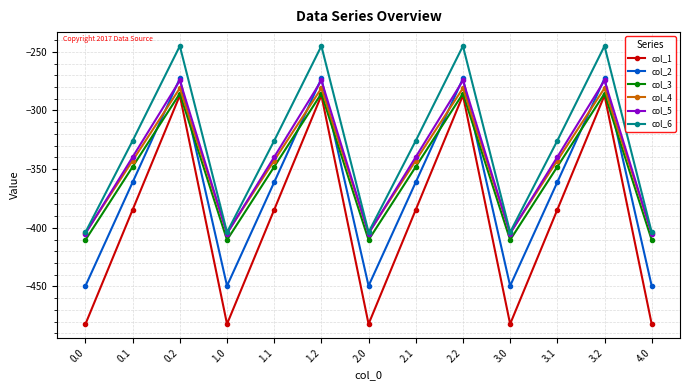

What is the label of the 12th point from the left?

3.2